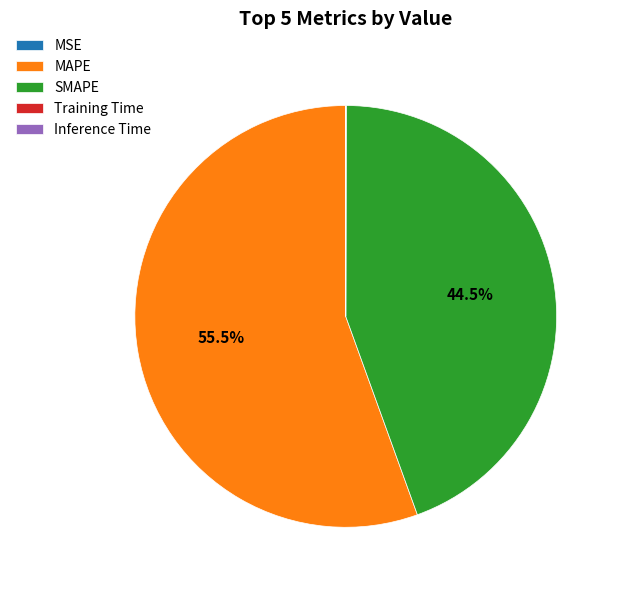

Which slice represents more than half of the pie?

MAPE